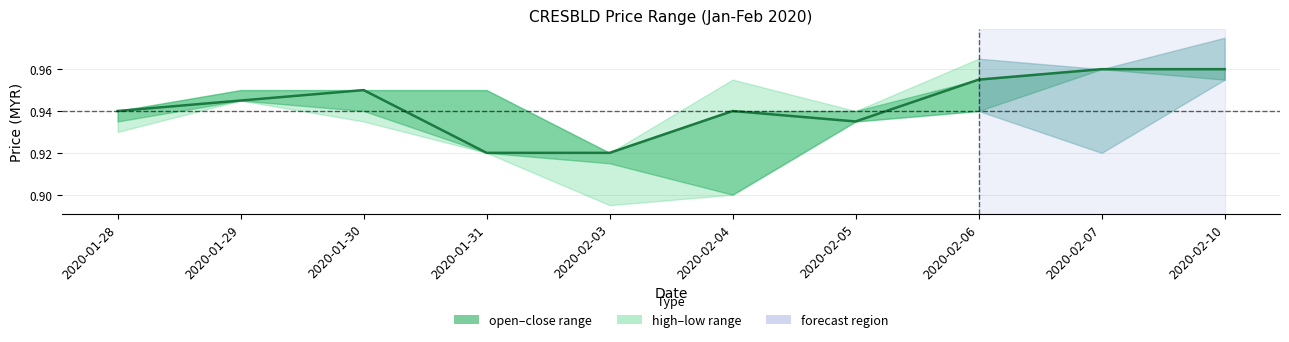

Count the values in the range 0 to 1.

10